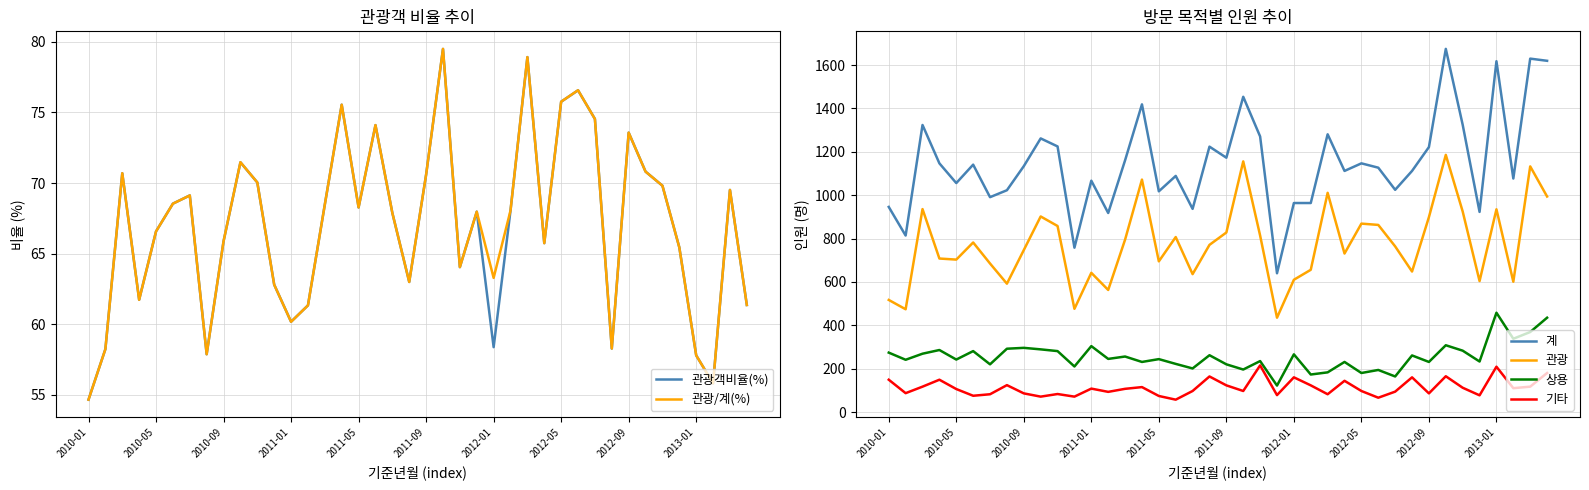

True or false: 계 and 관광 cross at least once.

False